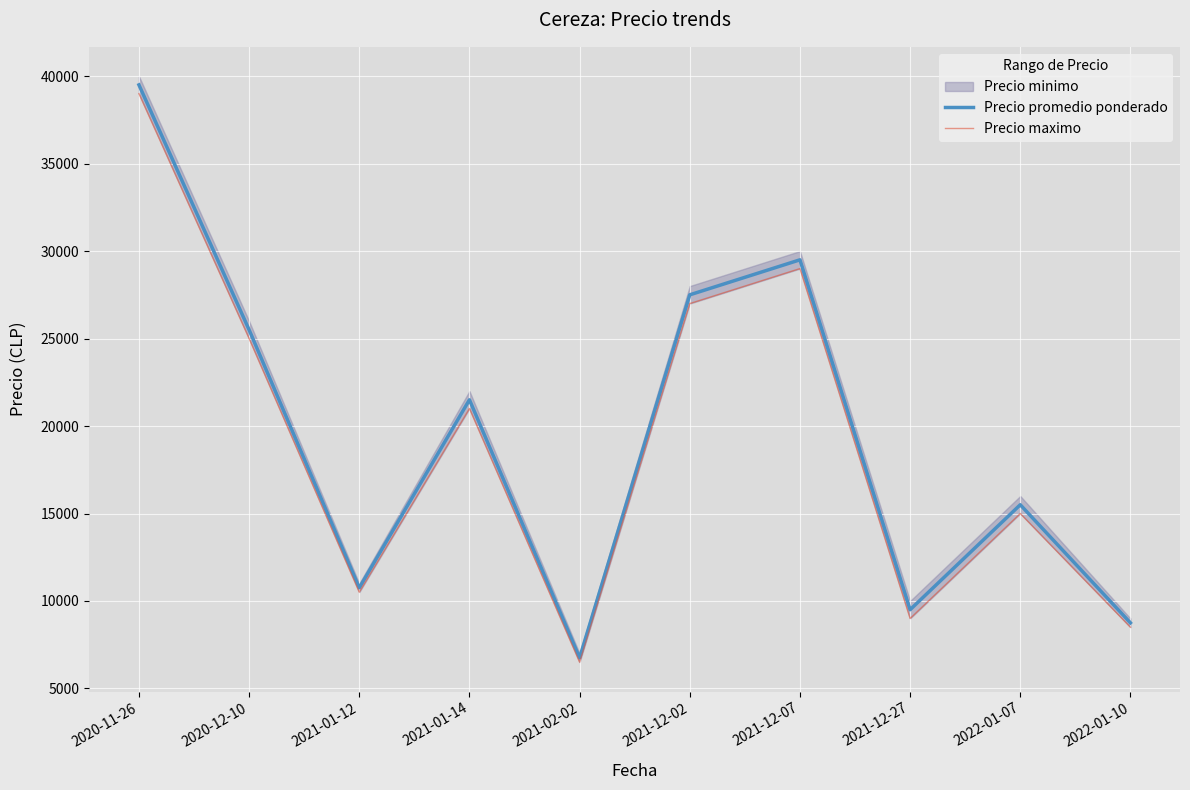

Count the number of categories in the chart.

10